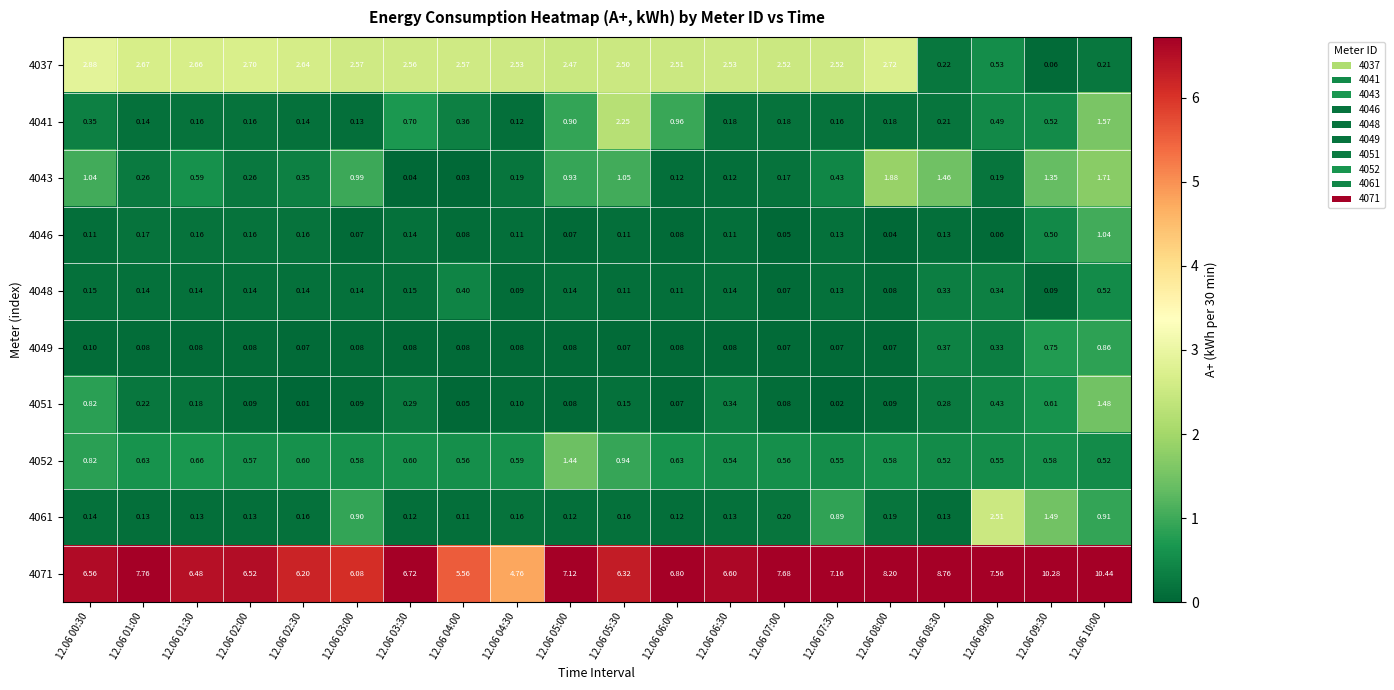

How many series are shown in this chart?

10